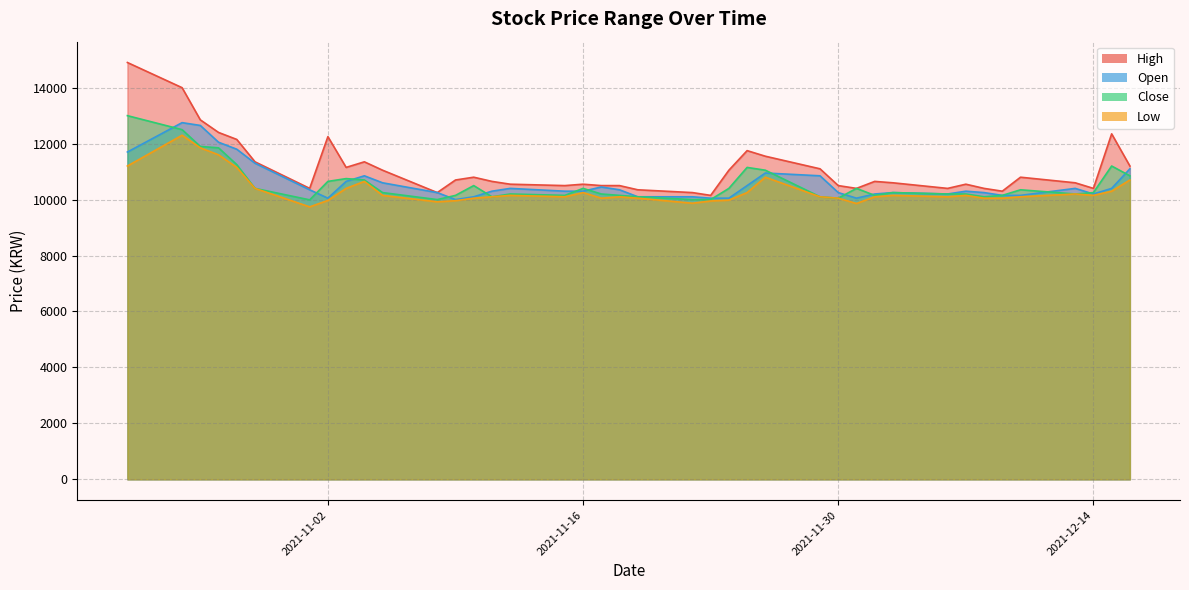

How many data points in Low are above 10100?

19